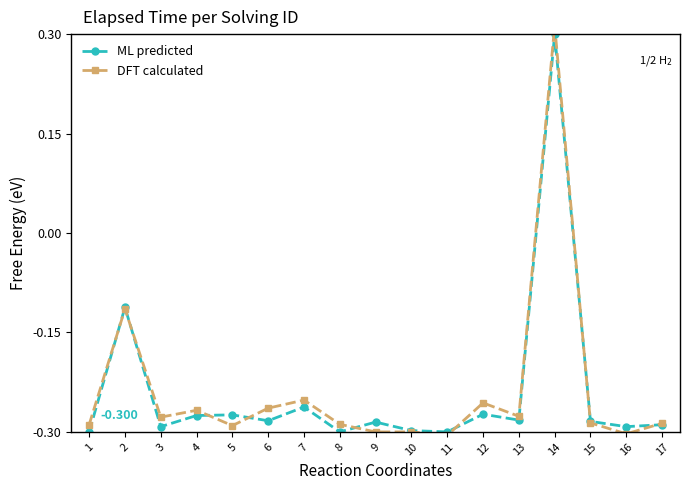

Count the number of categories in the chart.

17